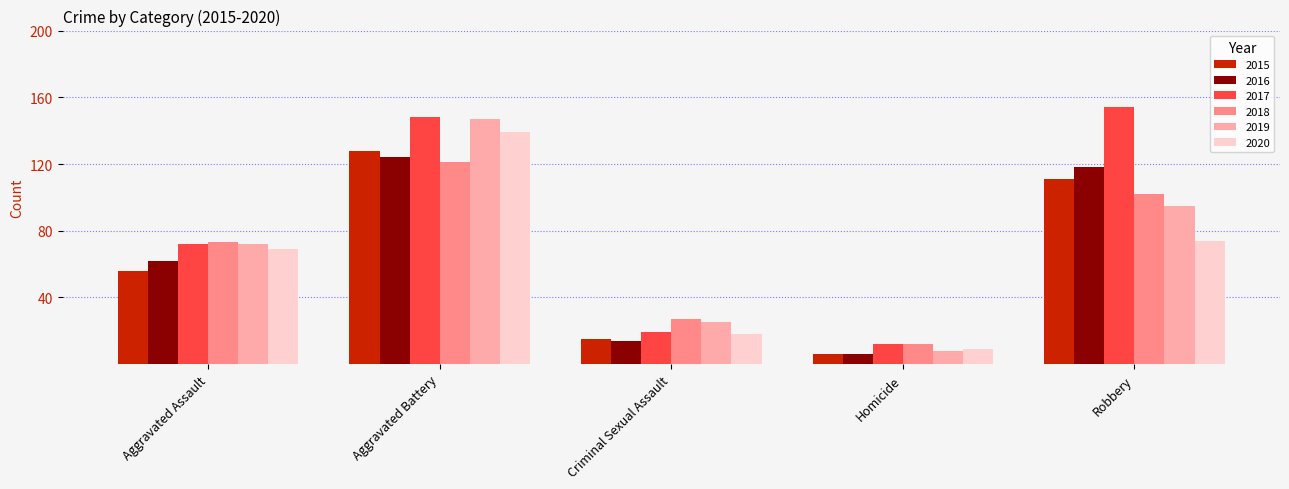

How many distinct data groups are displayed?

6